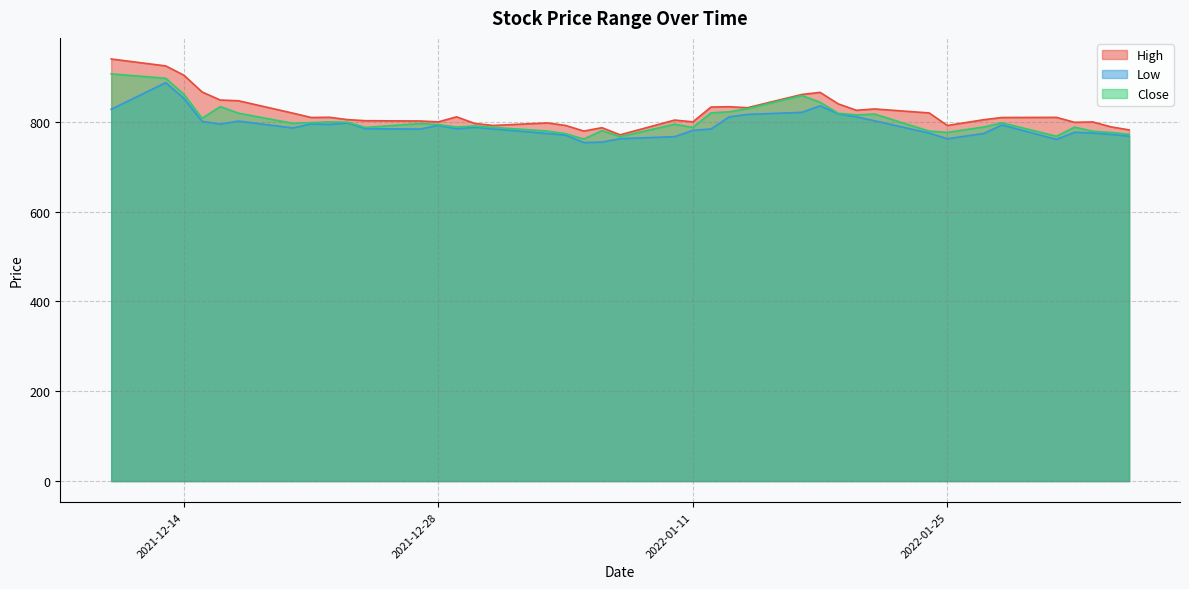

Which has a higher value, 2021-12-31 or 2021-12-21?

2021-12-21